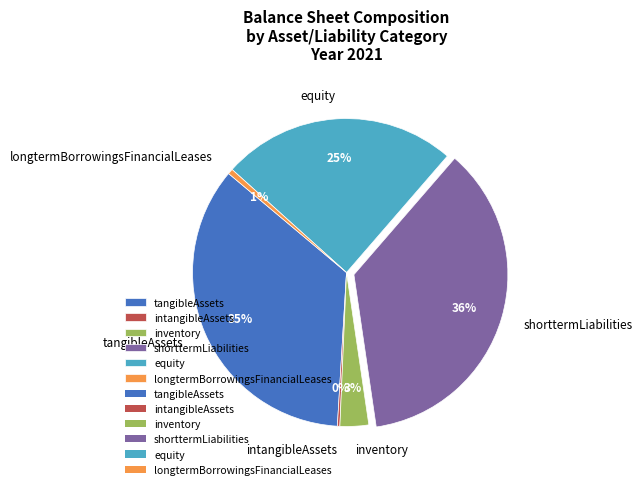

Between longtermBorrowingsFinancialLeases and tangibleAssets, which is larger?

tangibleAssets